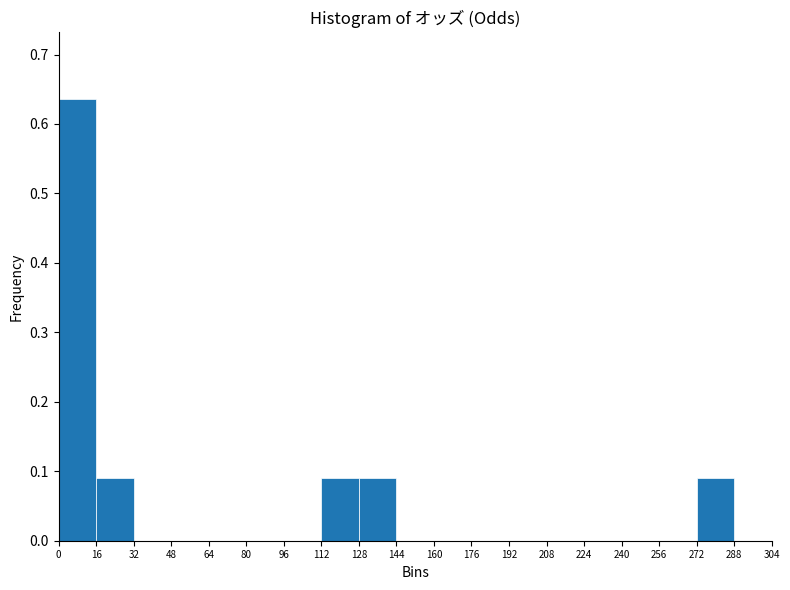

Reading left to right, list every bar in this chart as the range it spans on the x-axis followed by its height. The values are not printed on the chart, so give them approximately, as read against the axis.

0 to 16: 0.64
16 to 32: 0.09
32 to 48: 0
48 to 64: 0
64 to 80: 0
80 to 96: 0
96 to 112: 0
112 to 128: 0.09
128 to 144: 0.09
144 to 160: 0
160 to 176: 0
176 to 192: 0
192 to 208: 0
208 to 224: 0
224 to 240: 0
240 to 256: 0
256 to 272: 0
272 to 288: 0.09
288 to 304: 0